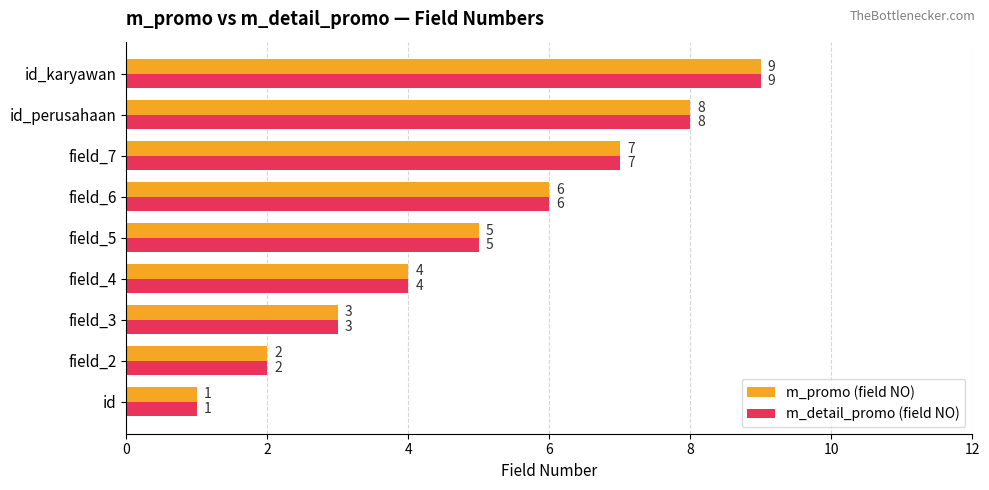

What is the sum of all m_promo (field NO) values?

45